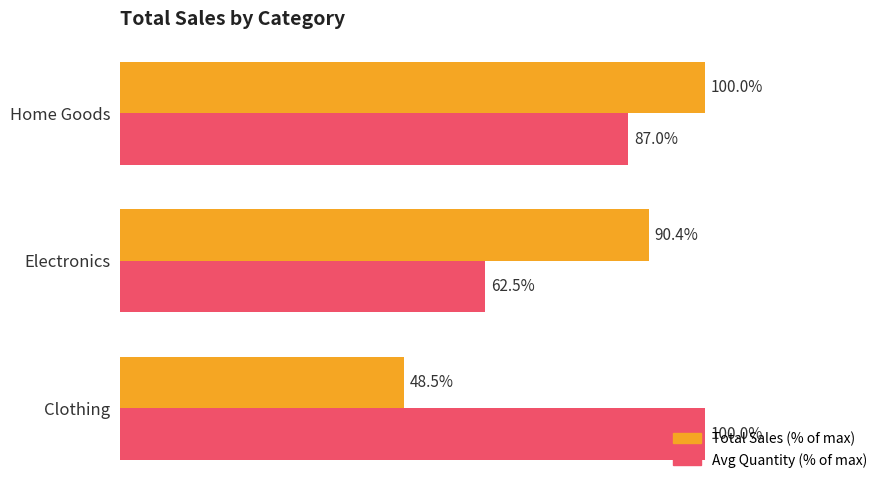

Which category has the highest value in the Total Sales (% of max) series?

Home Goods